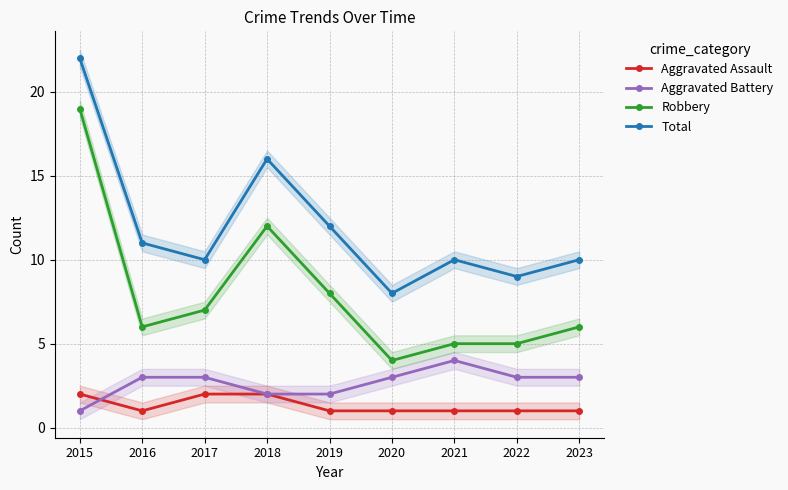

How many data points in Robbery are less than 6?

3